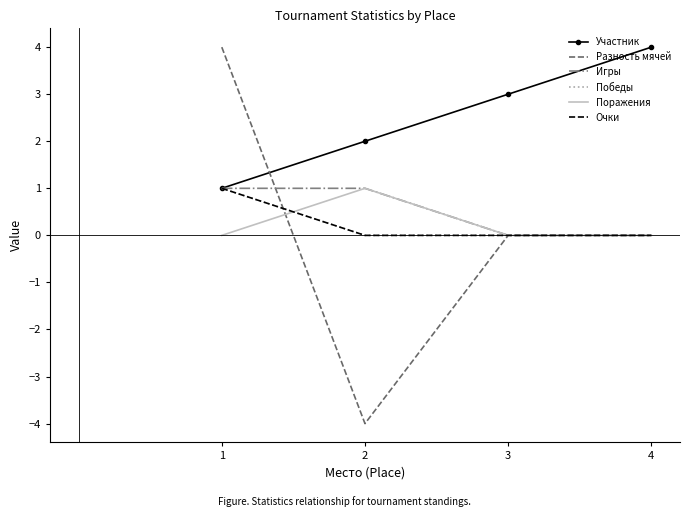

True or false: Игры and Очки intersect in this chart.

False